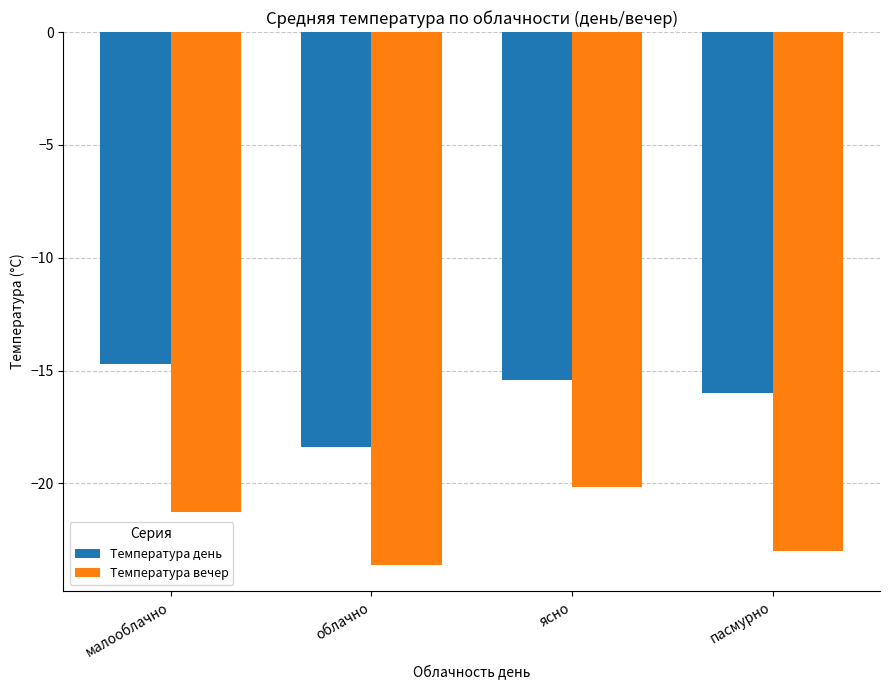

Reading left to right, transcribe all the data shown in this chart.

Температура день: -14.7	-18.4	-15.4	-16.0
Температура вечер: -21.3	-23.6	-20.1	-23.0